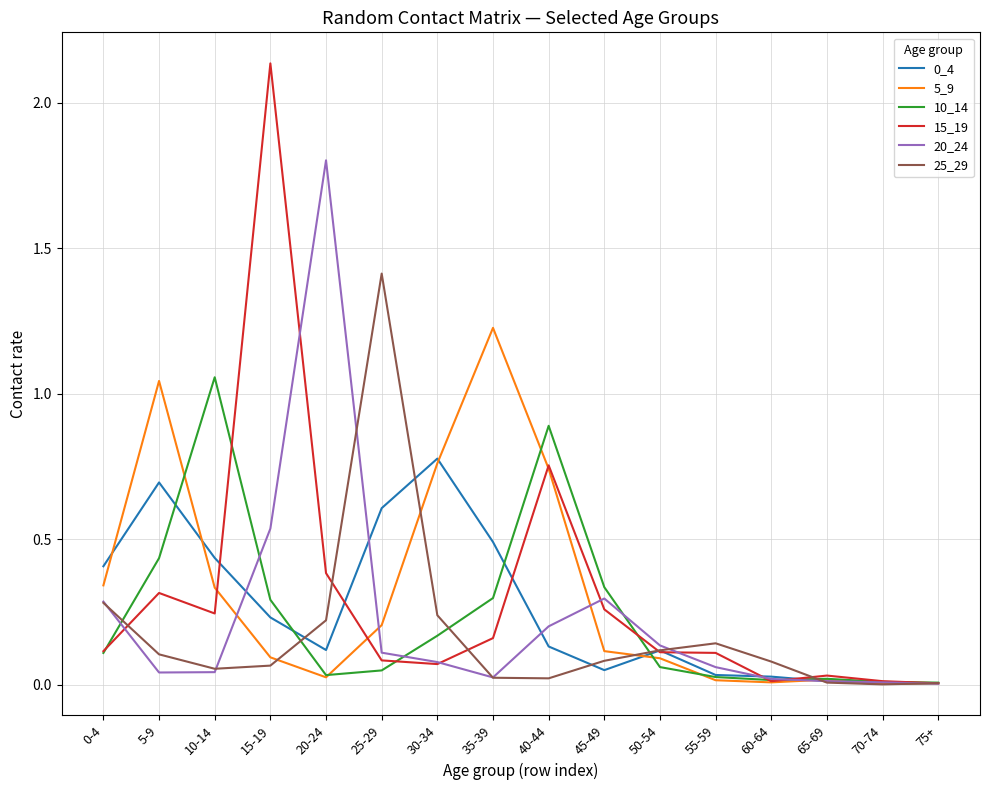

Between 40-44 and 70-74, which series saw the biggest shift?

10_14